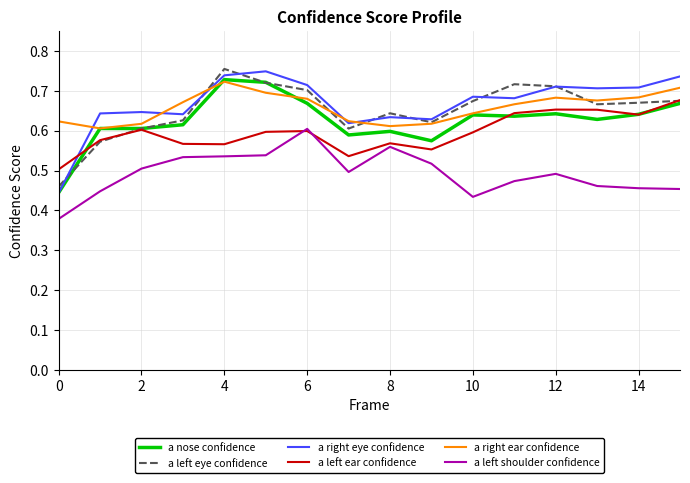

True or false: a left shoulder confidence and a nose confidence intersect in this chart.

False